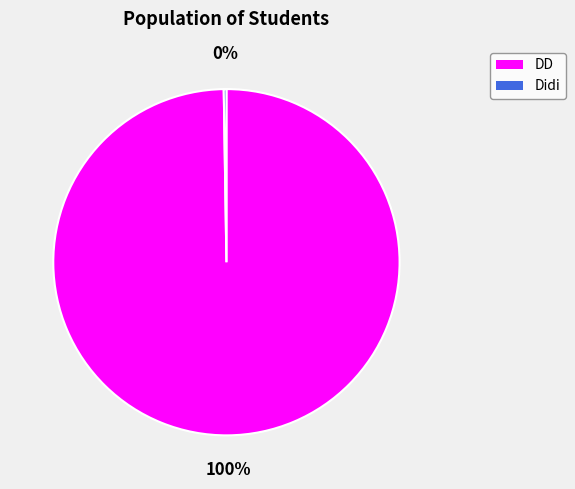

What is the largest slice in the pie chart?

DD